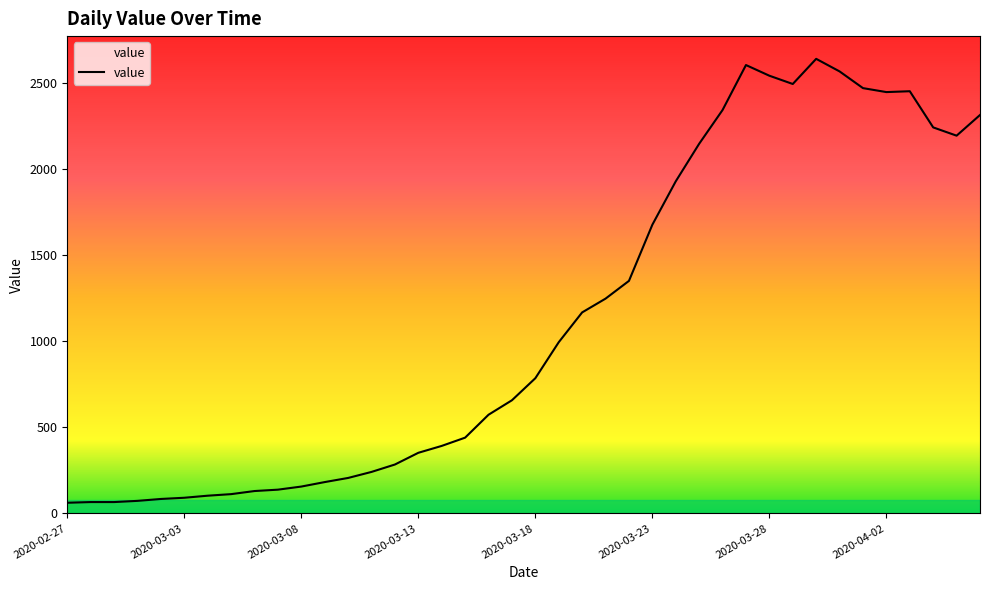

What is the greatest value displayed?

2639